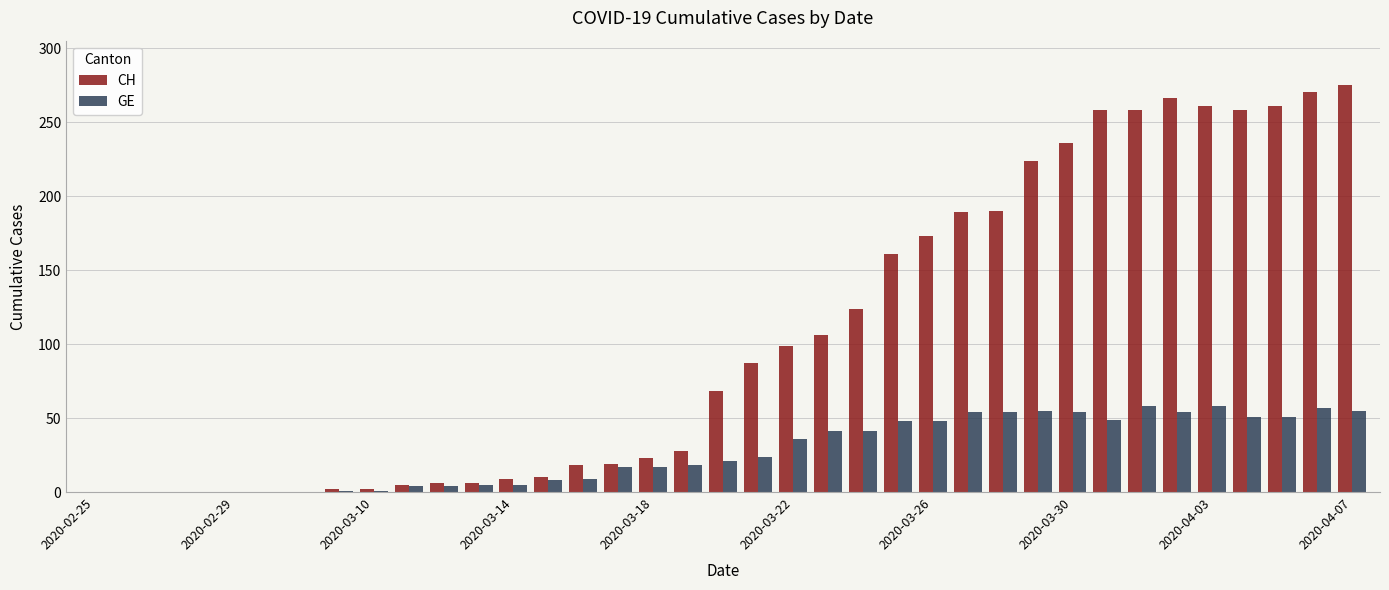

What is the greatest value displayed?

275